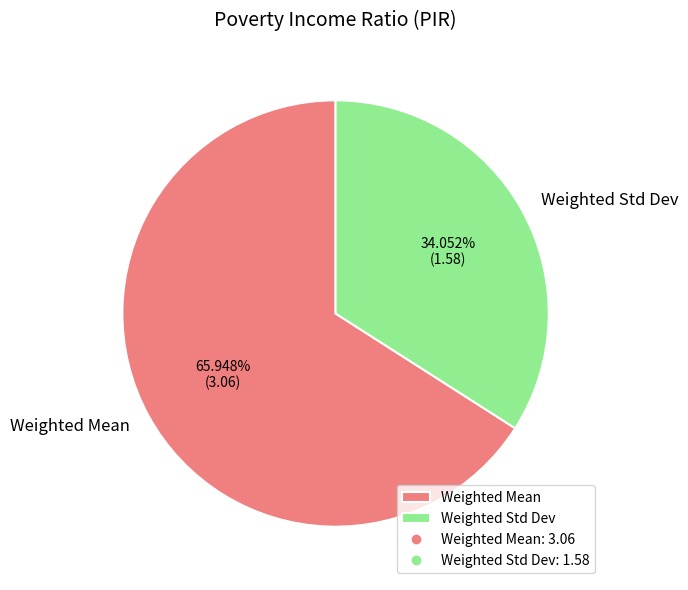

Is there any slice that represents more than half of the pie?

Yes